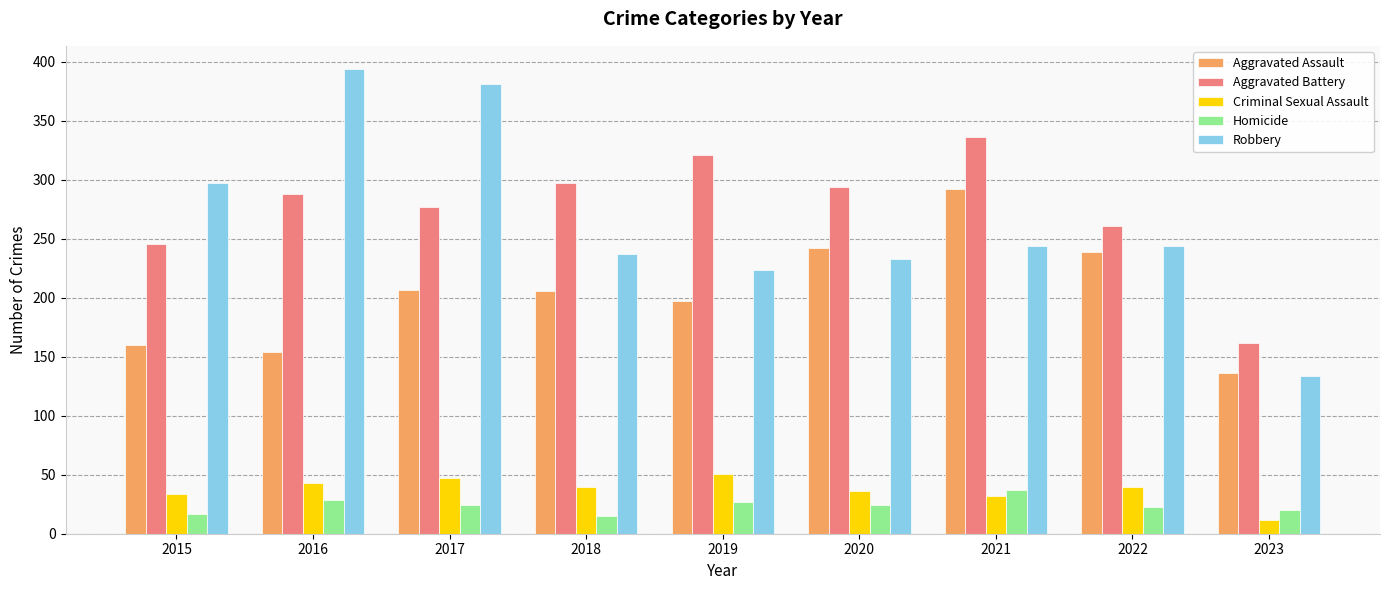

What is the average value of the Robbery series?

265